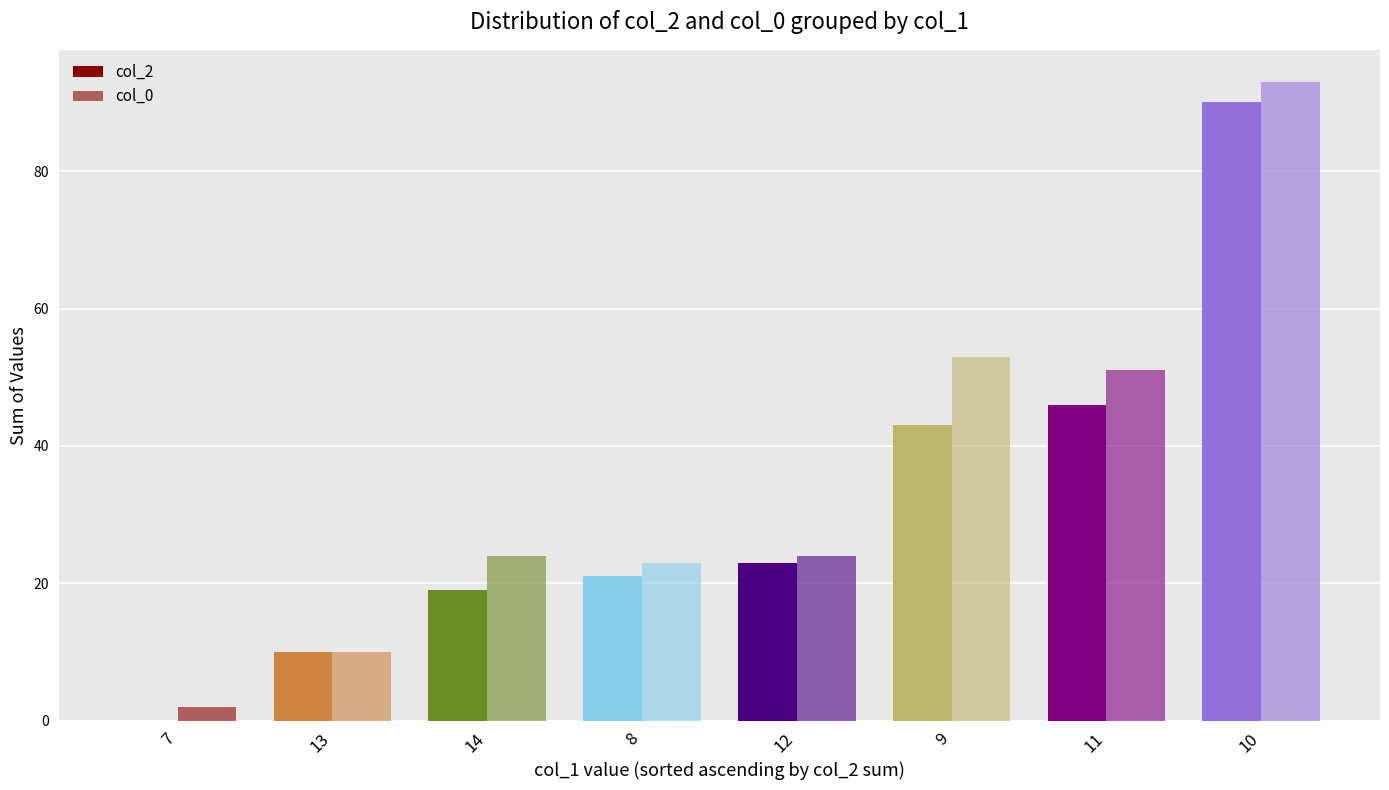

How many values in col_2 are above zero?

7